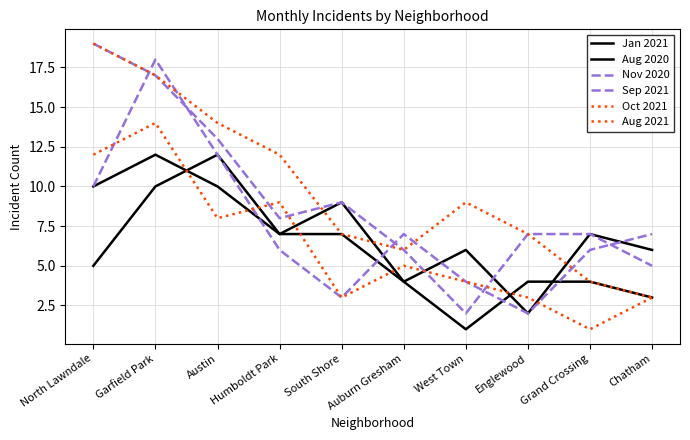

What position from the right is Austin?

8